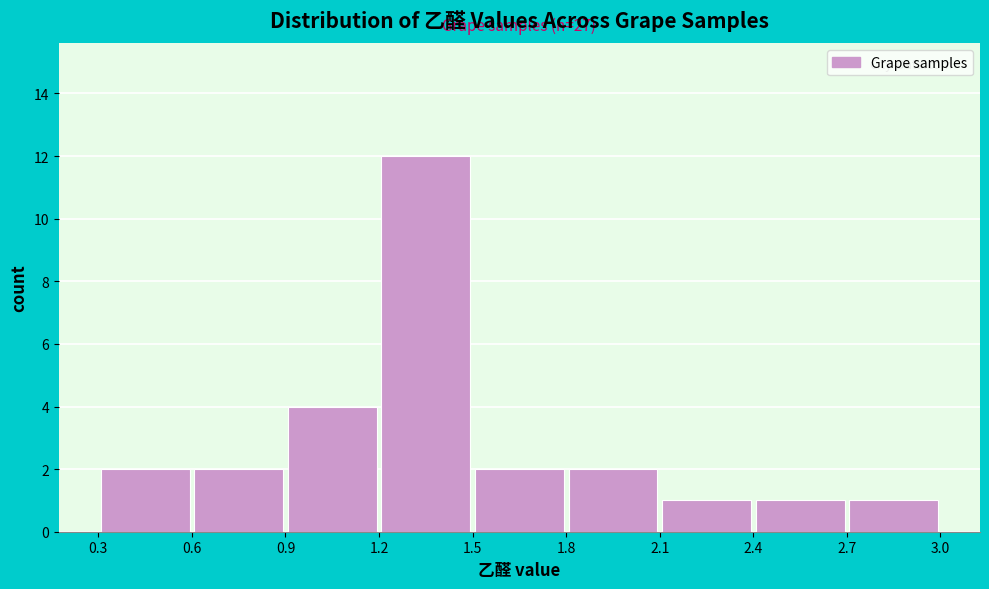

Over which range of the x-axis is the bar tallest?

1.2 to 1.5